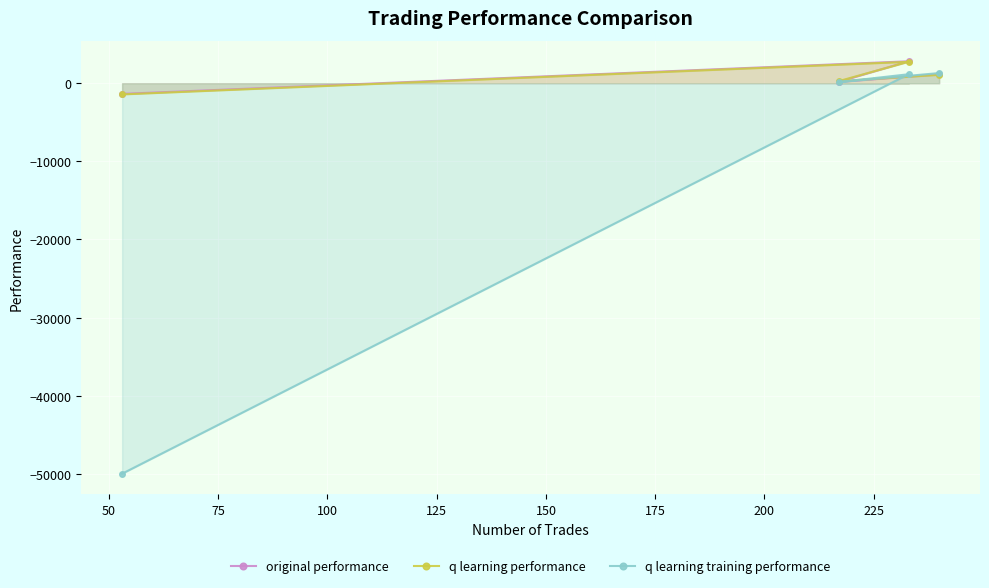

True or false: q learning performance and original performance cross at least once.

True